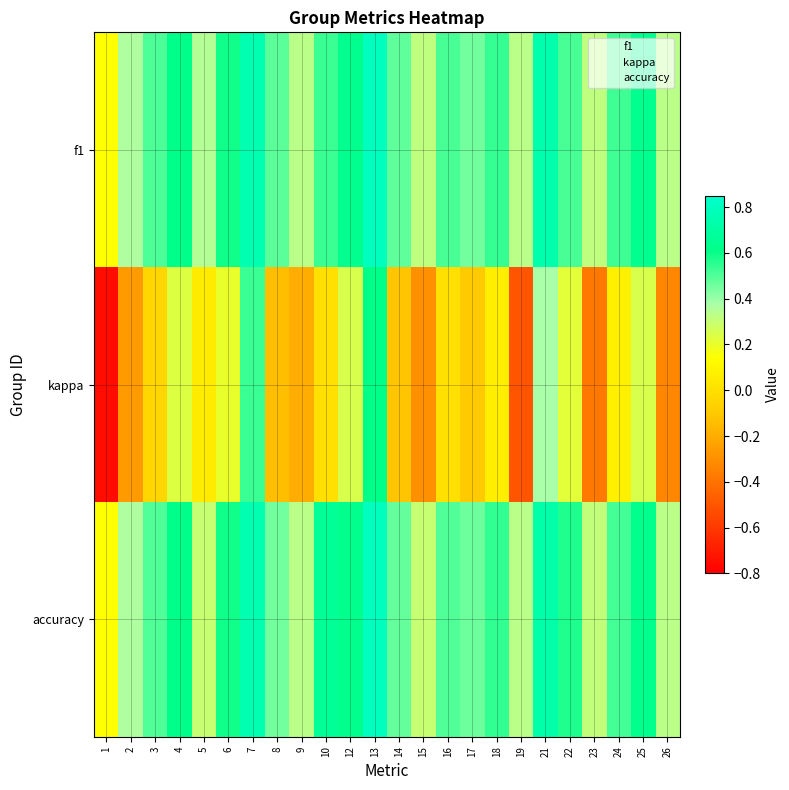

Between 14 and 8, which is larger?

8